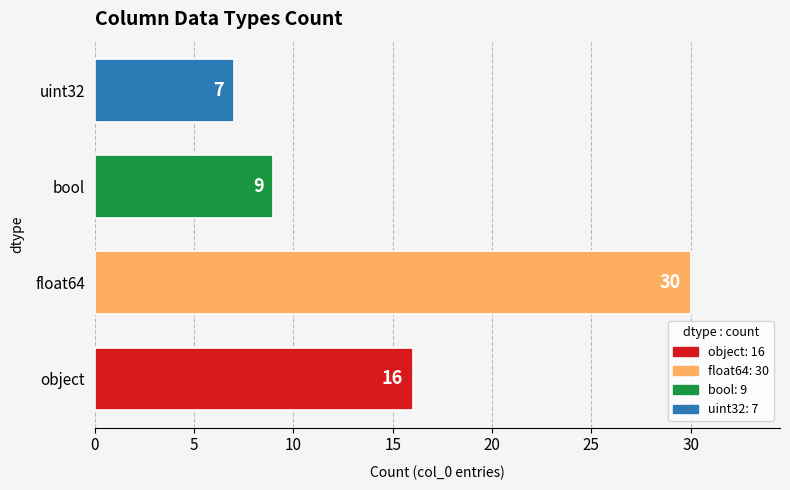

Reading top to bottom, transcribe all the data shown in this chart.

uint32=7	bool=9	float64=30	object=16